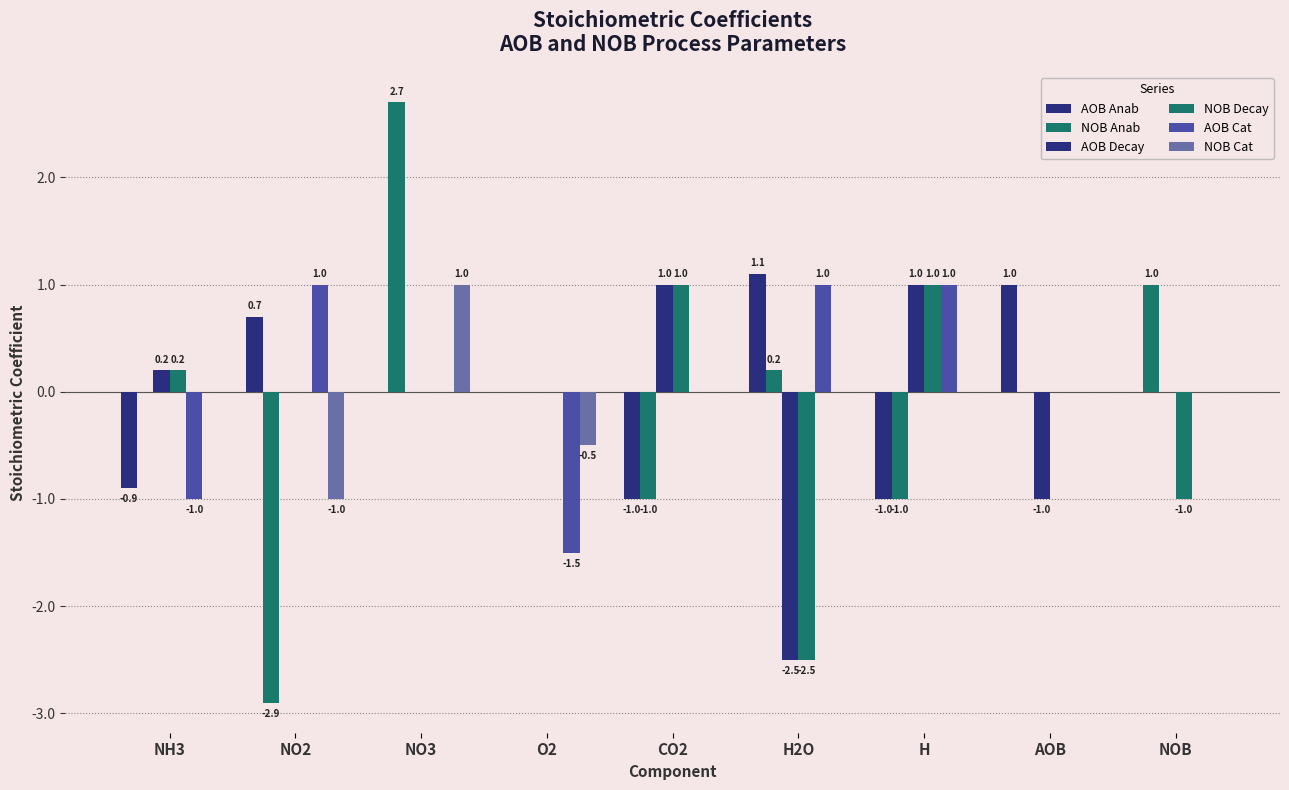

What is the sum of all AOB Cat values?

0.5